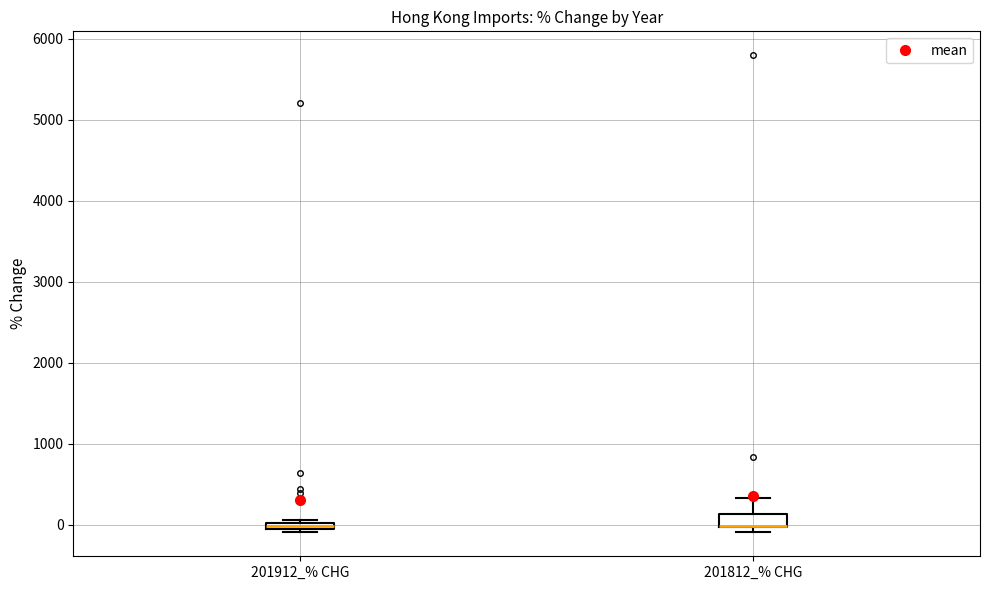

Where is the upper edge of the box for 201812_% CHG on the y-axis? The values are not printed on the chart, so give them approximately, as read against the axis.

100